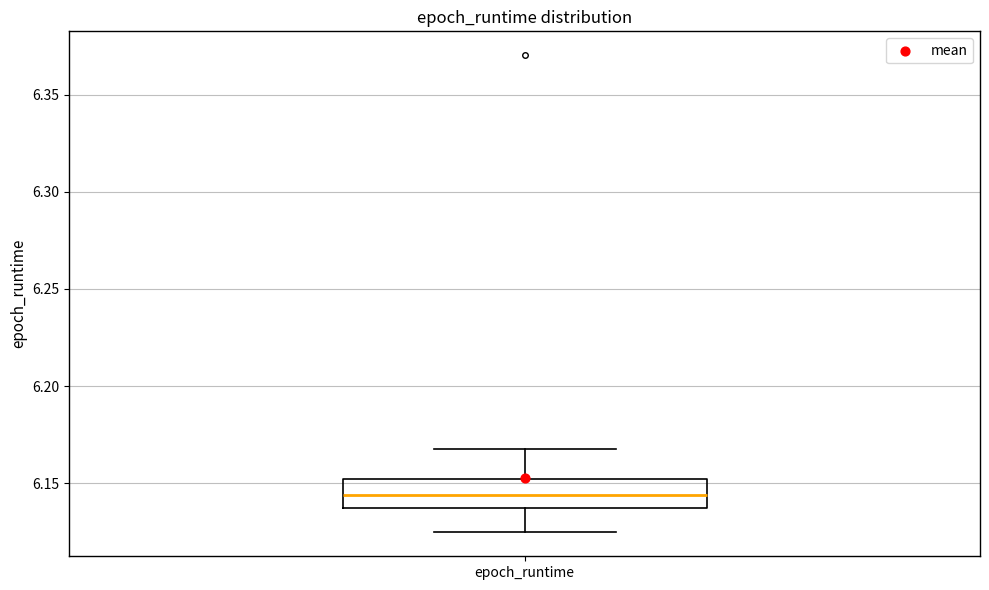

Transcribe this box plot: give where the median line is, the range the box spans, and where the two whiskers end, as read against the y-axis. The values are not printed on the chart, so give them approximately, as read against the axis.

median 6.145, box 6.135 to 6.150, whiskers 6.125 to 6.170